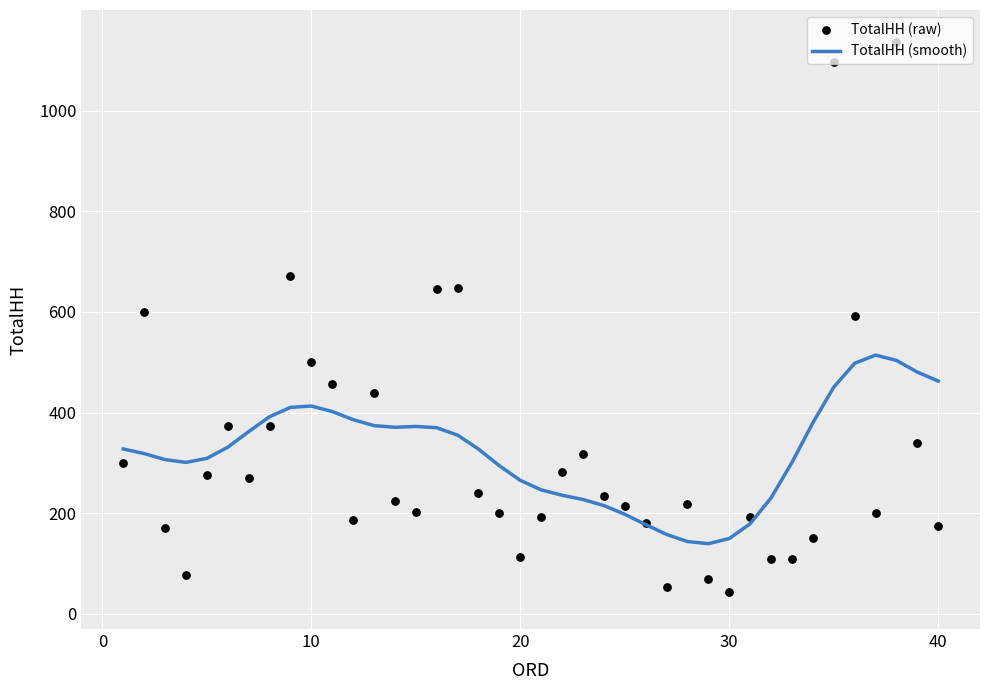

Which series contains the lowest Y value?

TotalHH (raw)